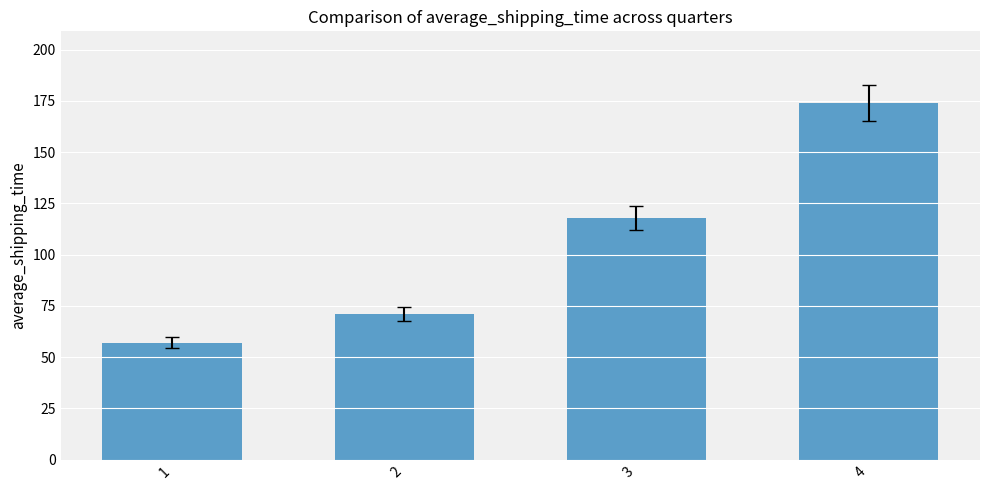

Reading right to left, transcribe all the data shown in this chart.

4=174.1	3=117.8	2=71.1	1=57.2